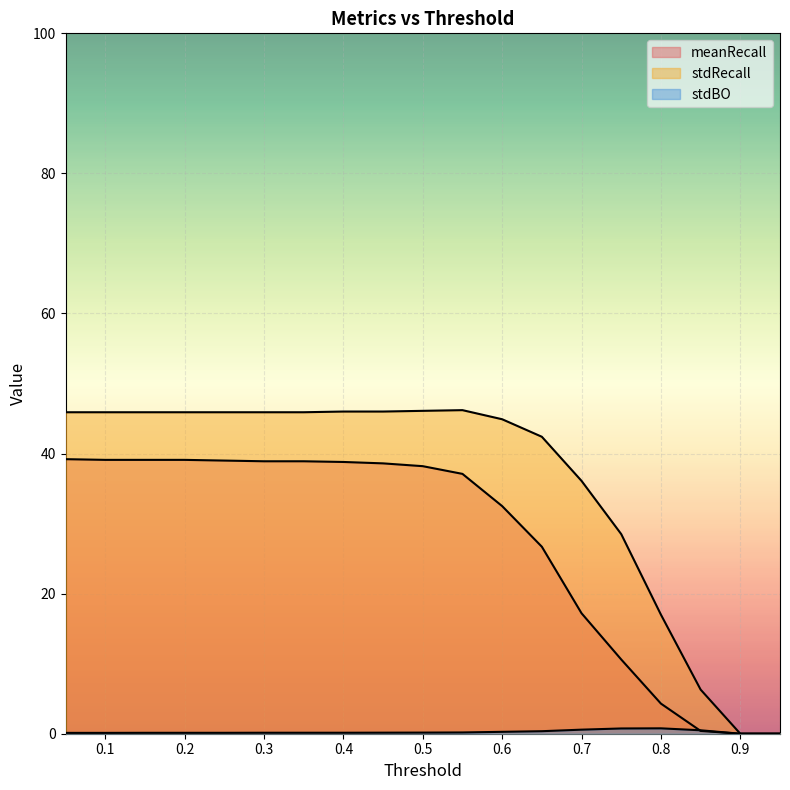

How many lines are shown in the chart?

3